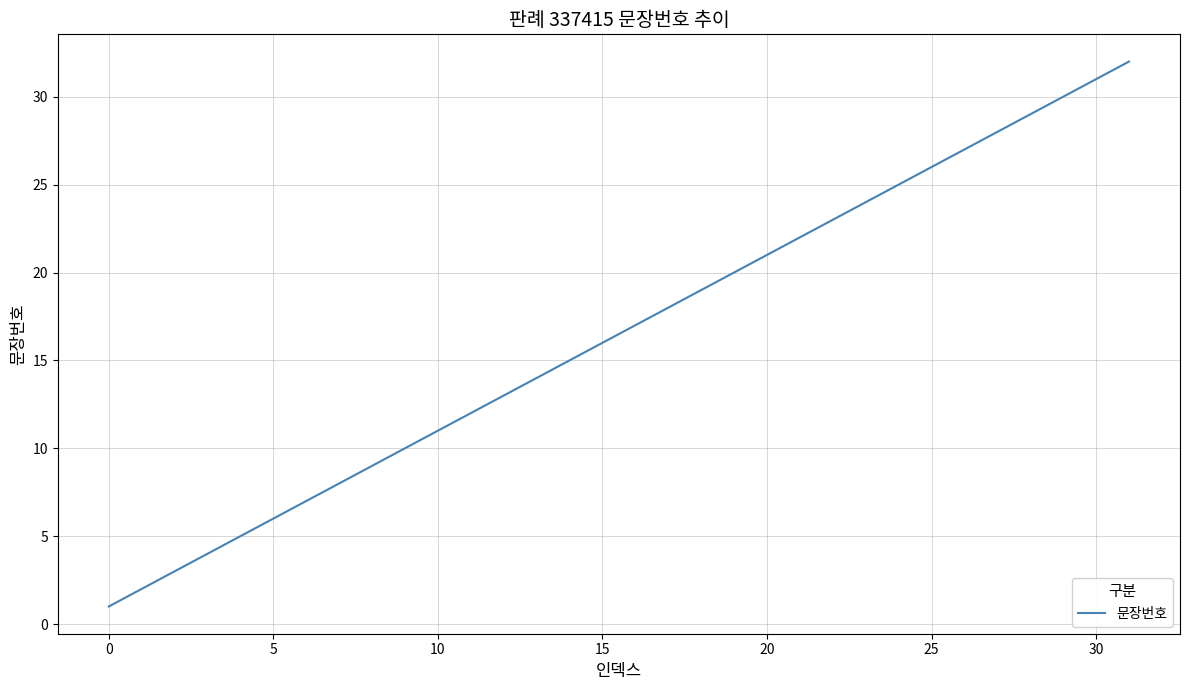

What is the minimum value shown in the chart?

1